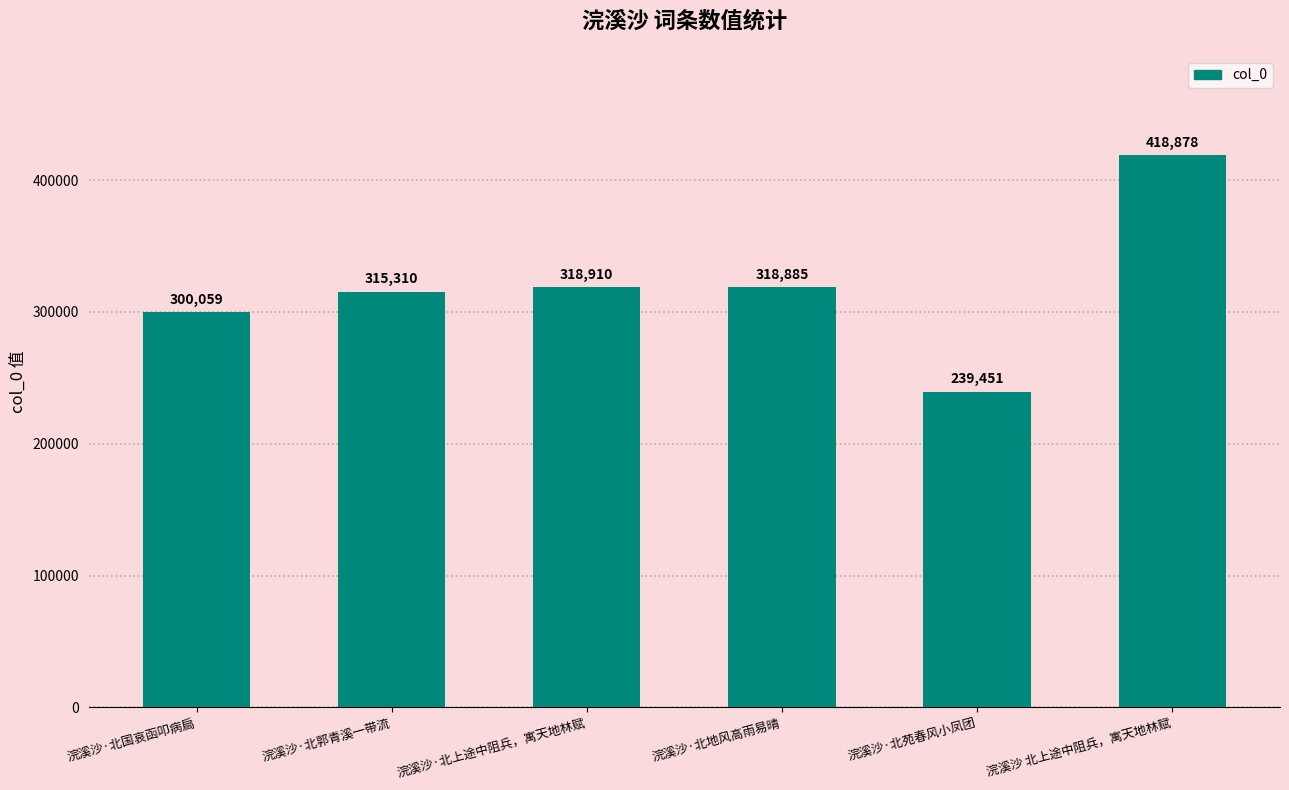

What is the label of the 5th bar from the left?

浣溪沙·北苑春风小凤团